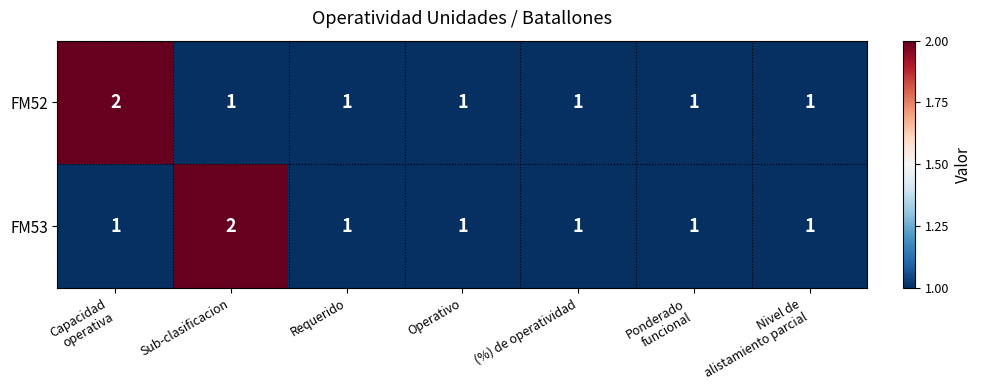

How many data points does each series have?

7